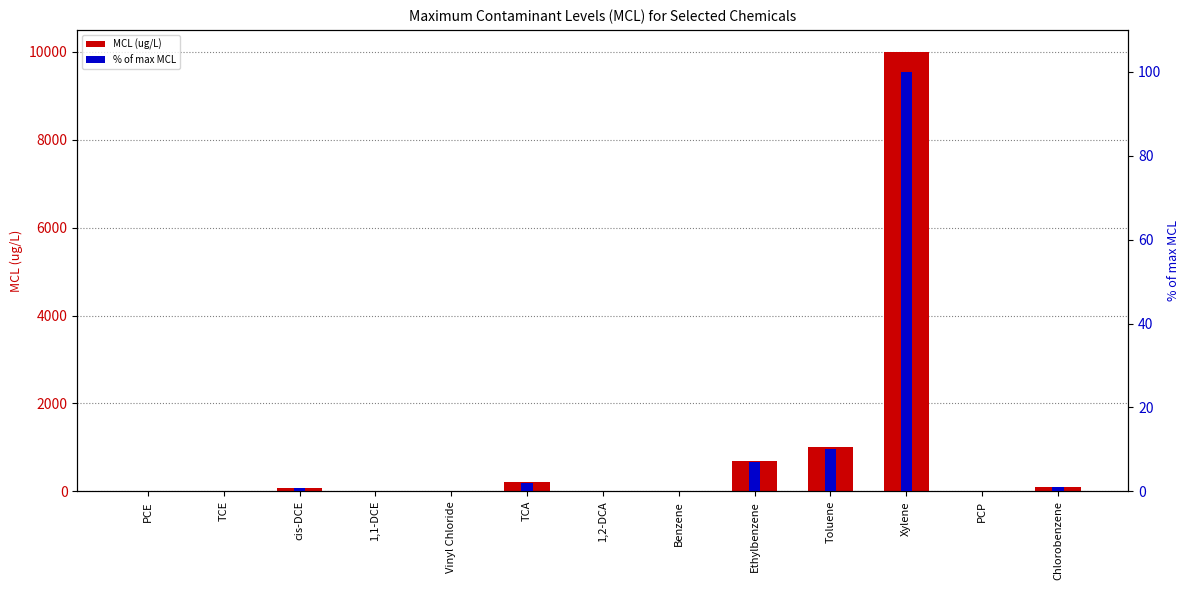

Reading left to right, transcribe all the data shown in this chart.

MCL (ug/L): PCE=5.0	TCE=5.0	cis-DCE=70.0	1,1-DCE=7.0	Vinyl Chloride=2.0	TCA=200.0	1,2-DCA=5.0	Benzene=5.0	Ethylbenzene=700.0	Toluene=1000.0	Xylene=10000.0	PCP=1.0	Chlorobenzene=100.0
% of max MCL: PCE=0.1	TCE=0.1	cis-DCE=0.7	1,1-DCE=0.1	Vinyl Chloride=0.0	TCA=2.0	1,2-DCA=0.1	Benzene=0.1	Ethylbenzene=7.0	Toluene=10.0	Xylene=100.0	PCP=0.0	Chlorobenzene=1.0